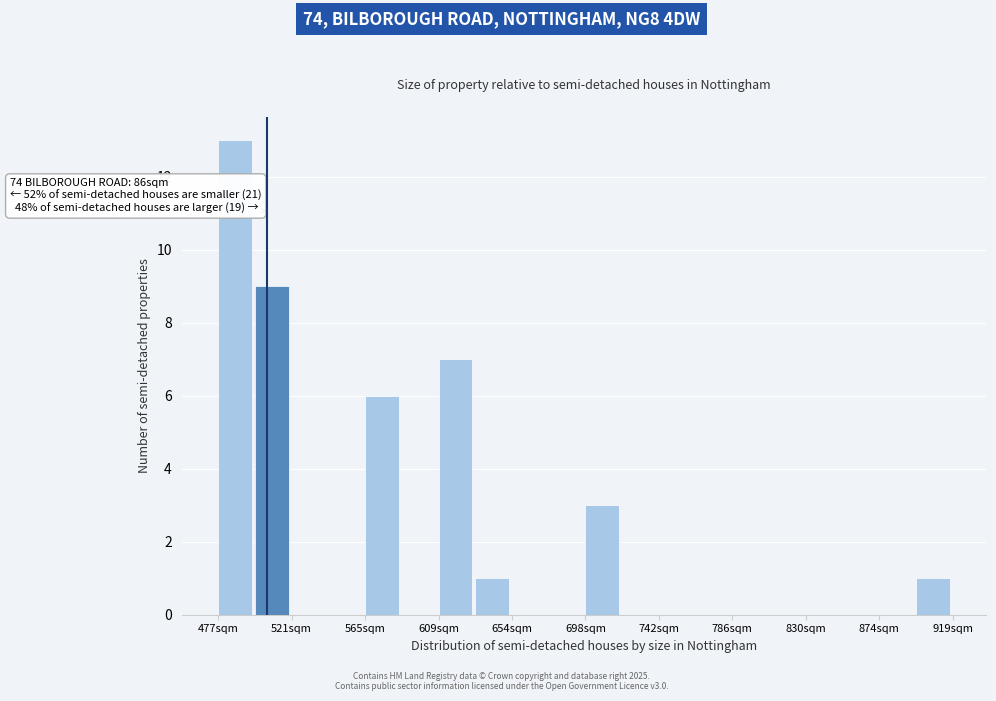

Over which range of the x-axis is the bar tallest?

475 to 500